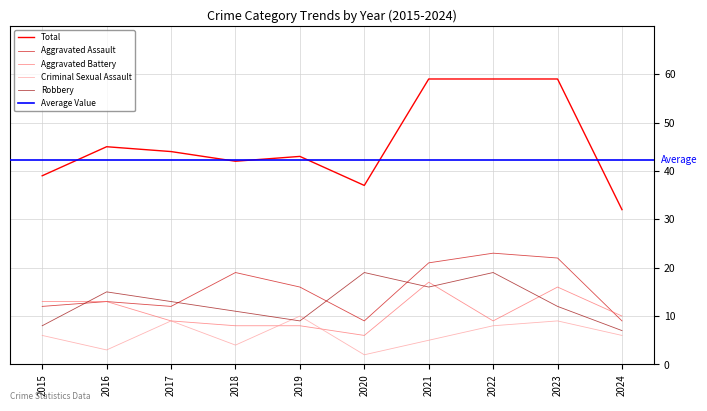

Between which two adjacent categories do Criminal Sexual Assault and Robbery first intersect?

2018 and 2019